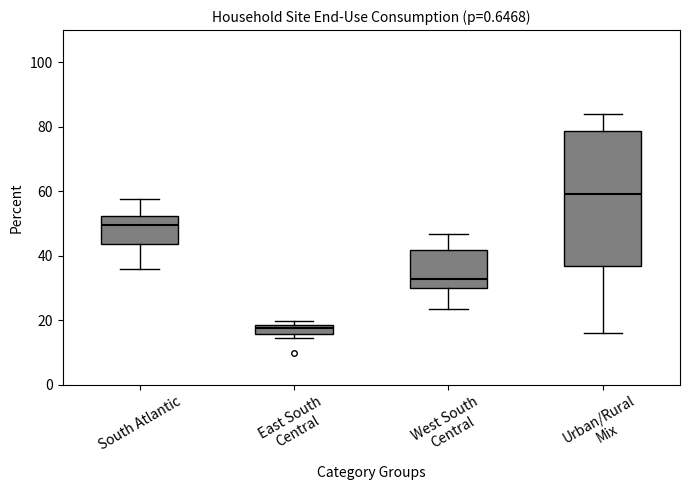

Which box's median line is the lowest?

East South Central